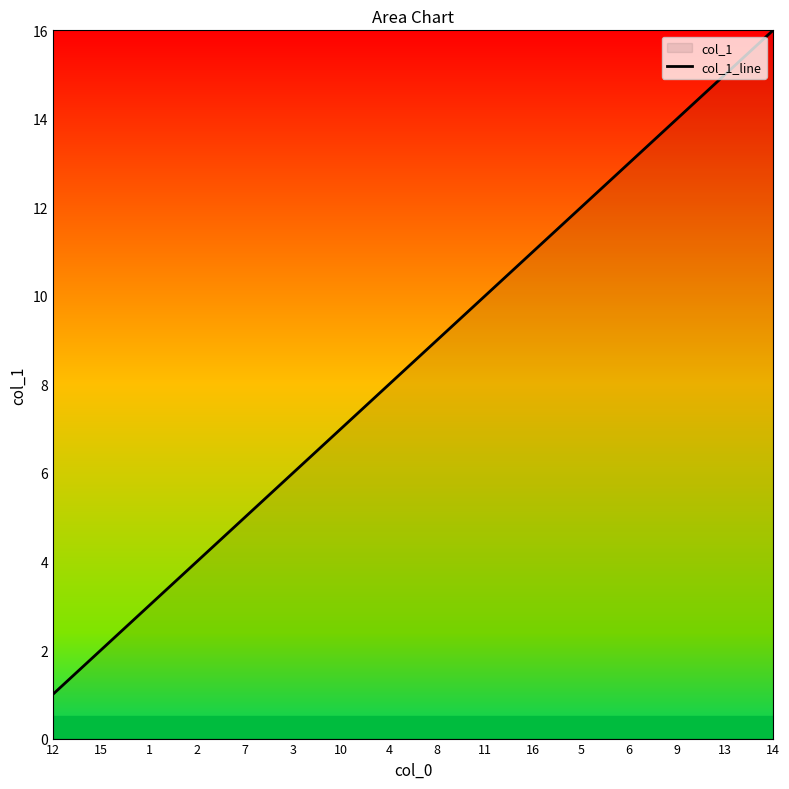

What is the label of the 7th point from the left?

10